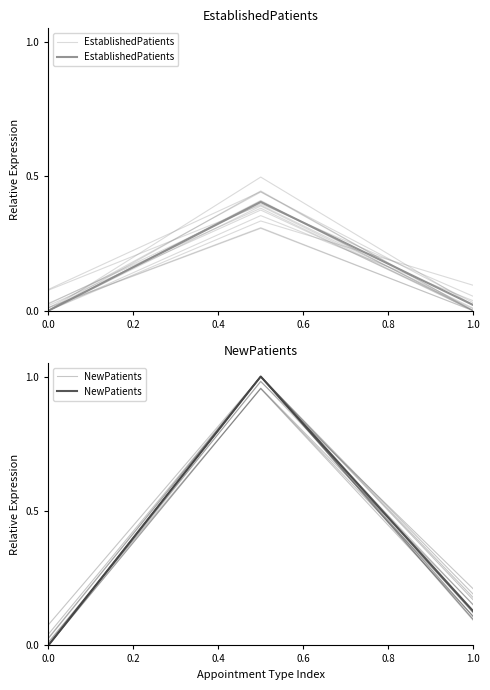

True or false: NewPatients has a value of 1.6 at 0.2.

False